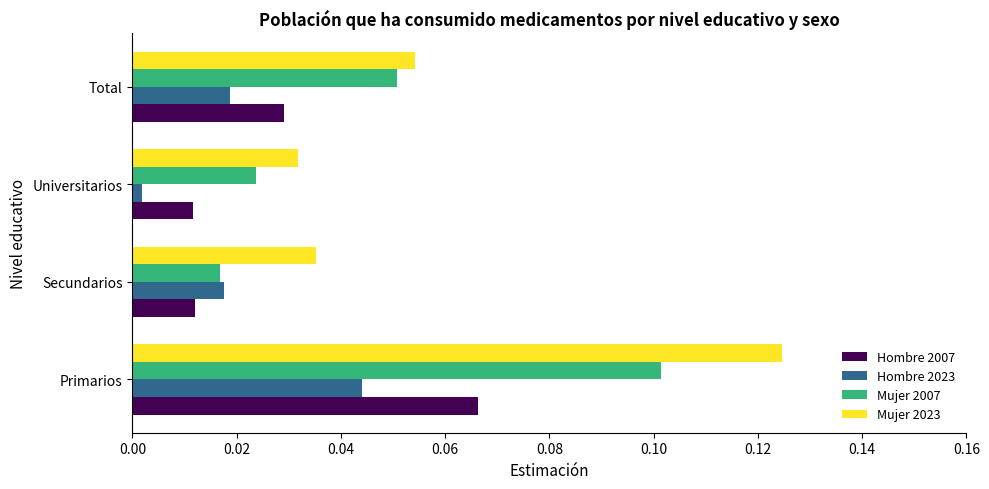

Which series has the largest total across all categories?

Mujer 2023